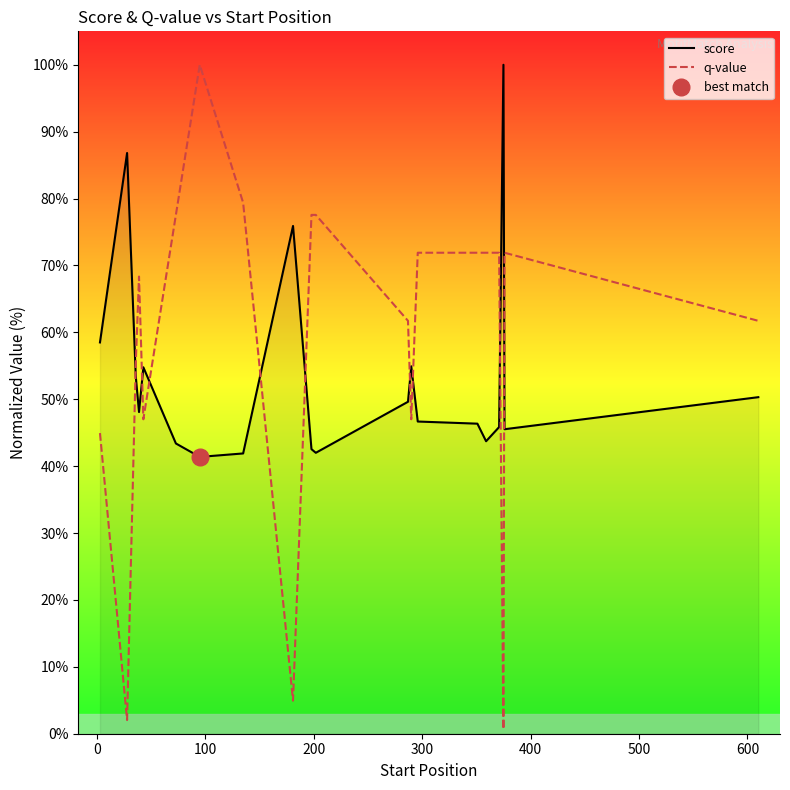

What is the maximum value for score?

100.0